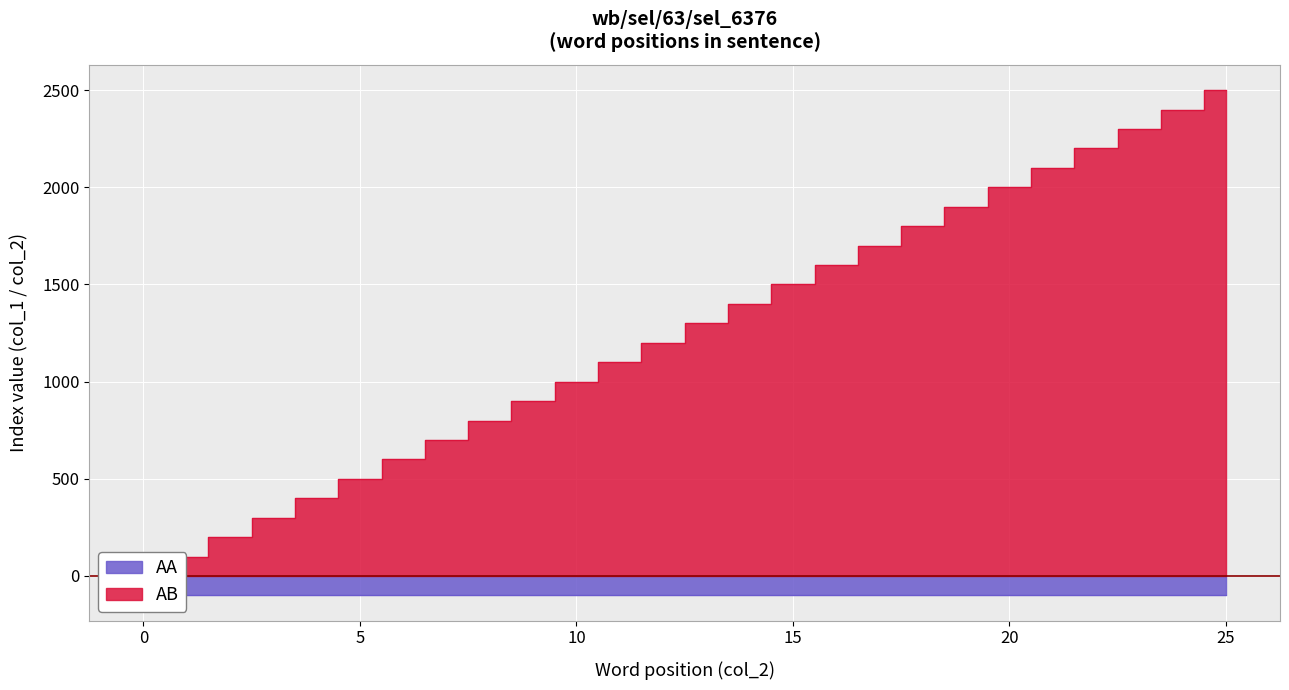

Which series has the largest total across all categories?

AB